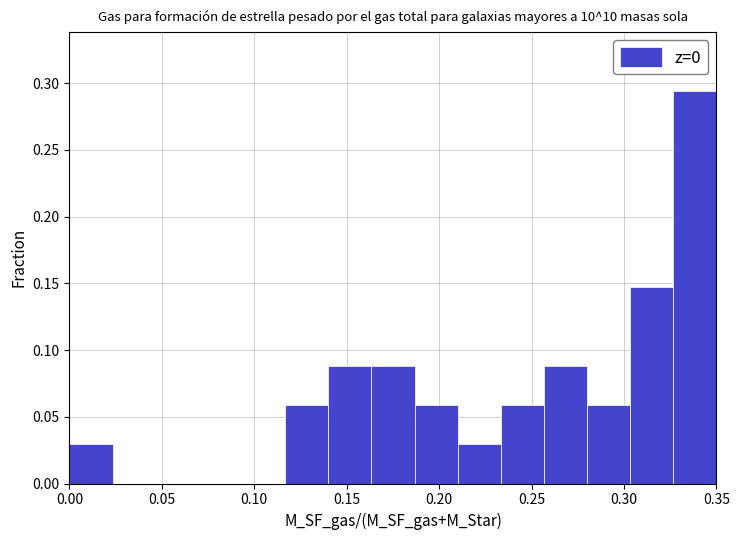

How tall is the bar that spans 0.305 to 0.325 on the x-axis? Neither the bar edges nor the heights are printed on the chart, so give them approximately, as read against the axes.

0.145